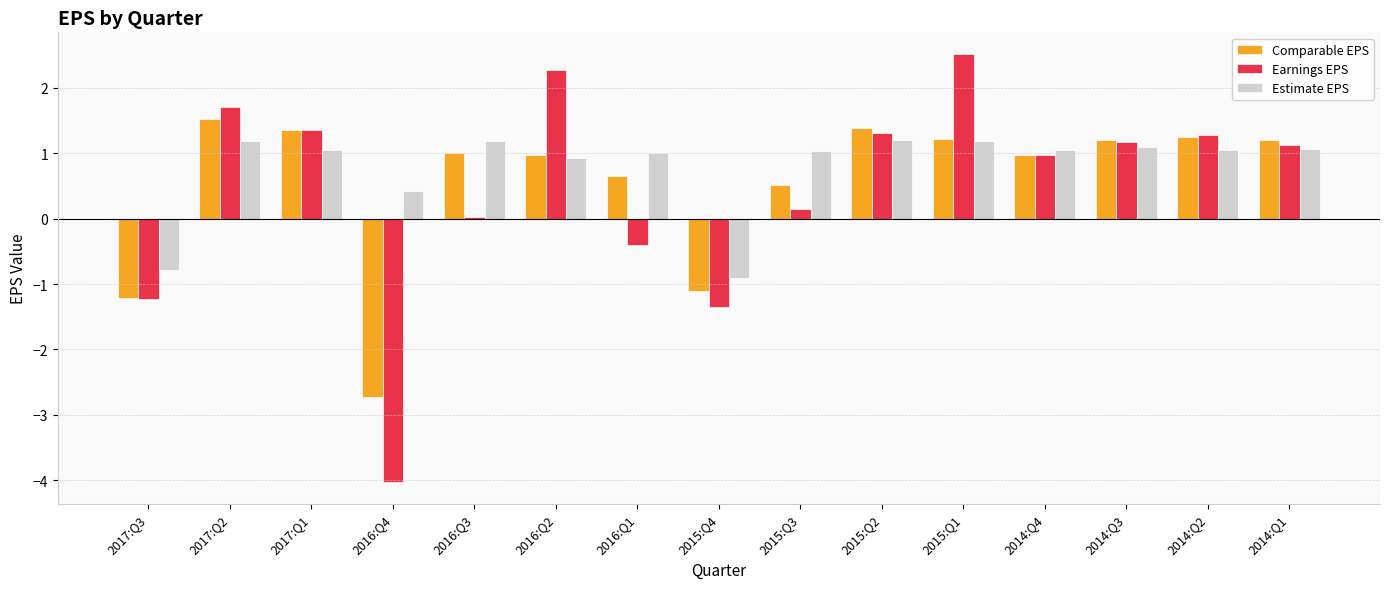

Which series has the largest range (max minus min)?

Earnings EPS